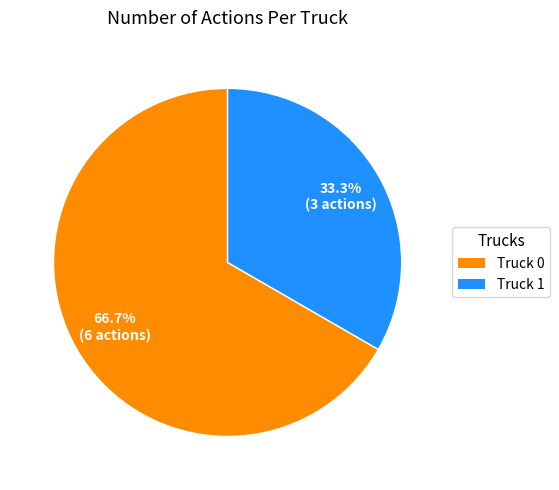

How many slices are in this pie chart?

2